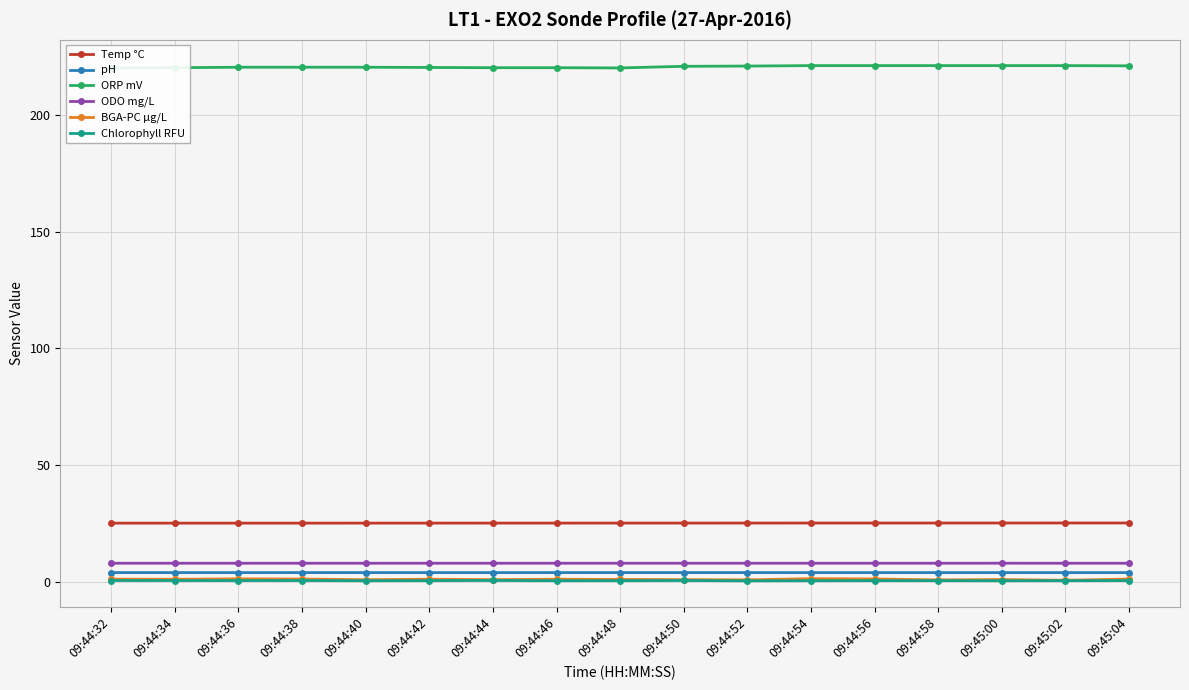

Where is ODO mg/L nearest to the value 7?

09:44:32